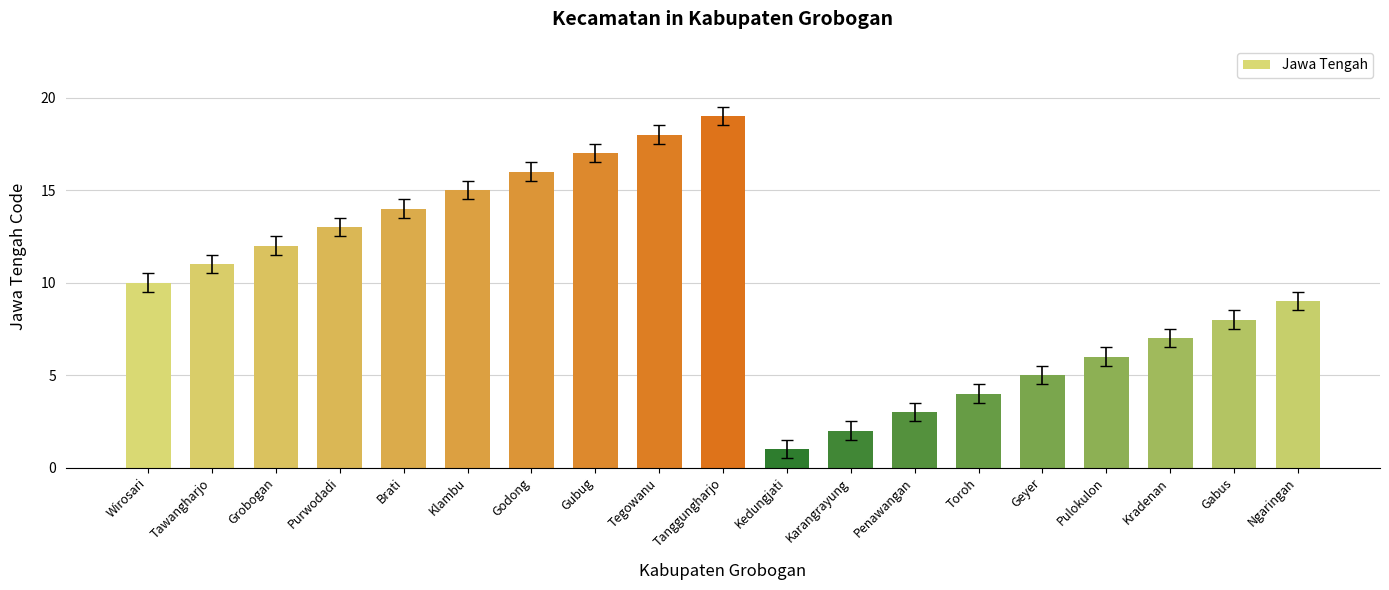

What is the difference between the maximum and minimum values?

18